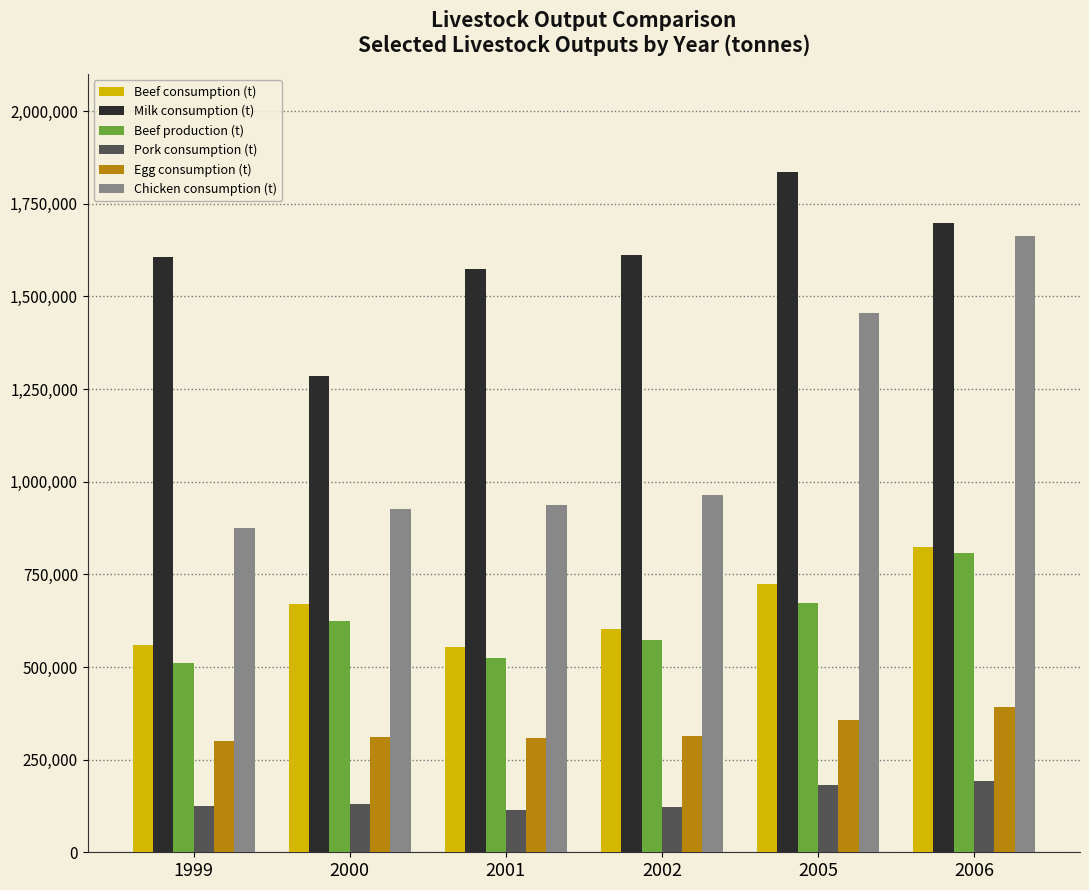

What is the difference between the second highest and second lowest values in the Pork consumption (t) series?

59000